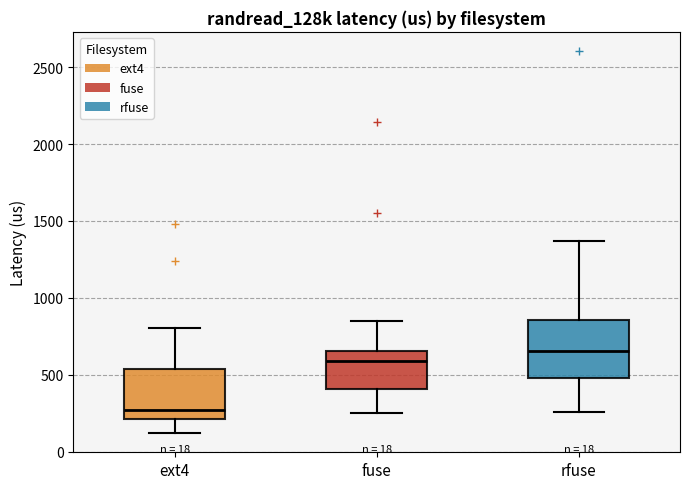

Which box has the lowest median line?

ext4